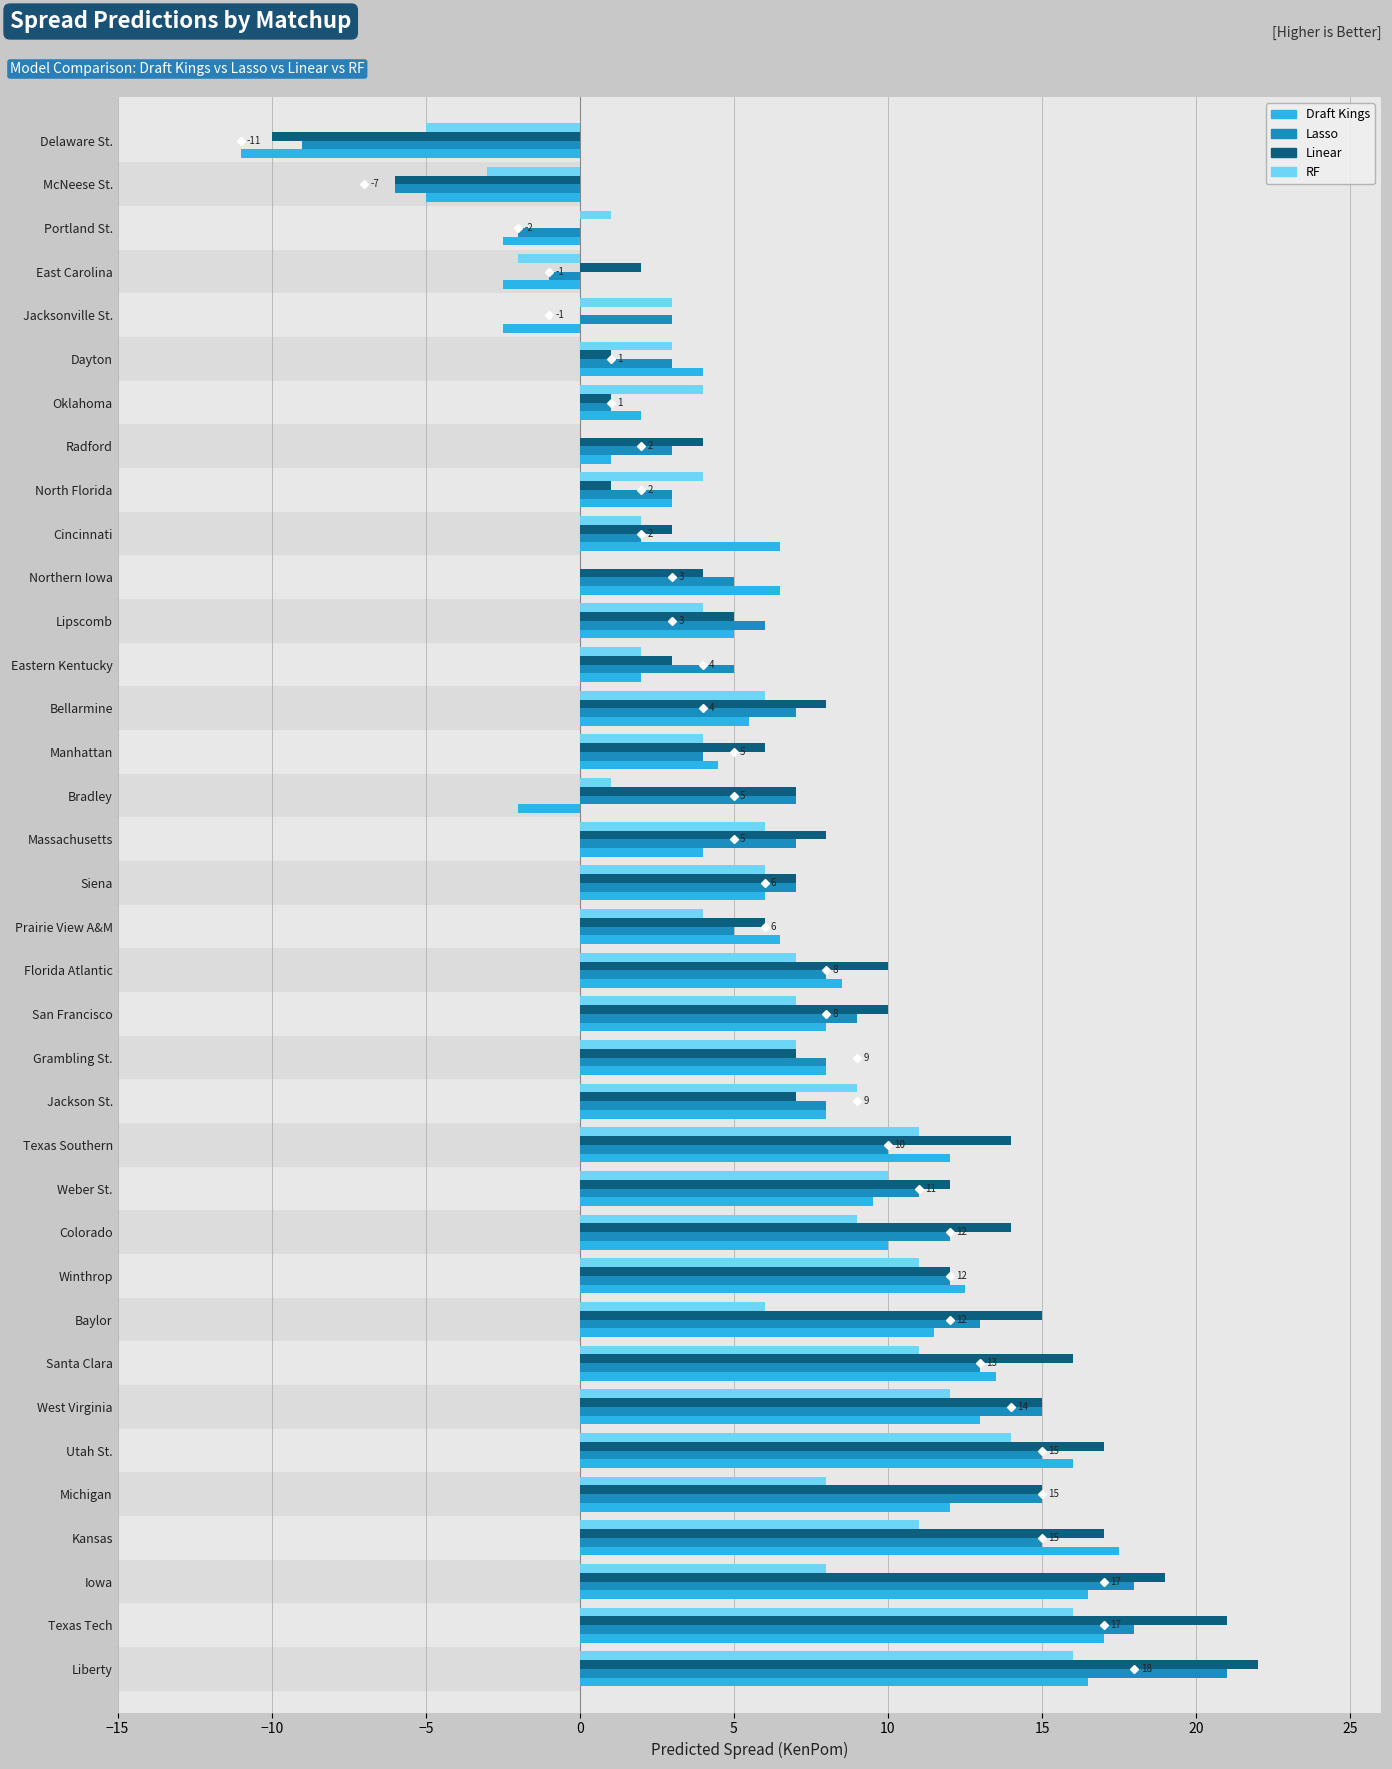

The Linear series shows 20.4 at Portland St.. True or false?

False